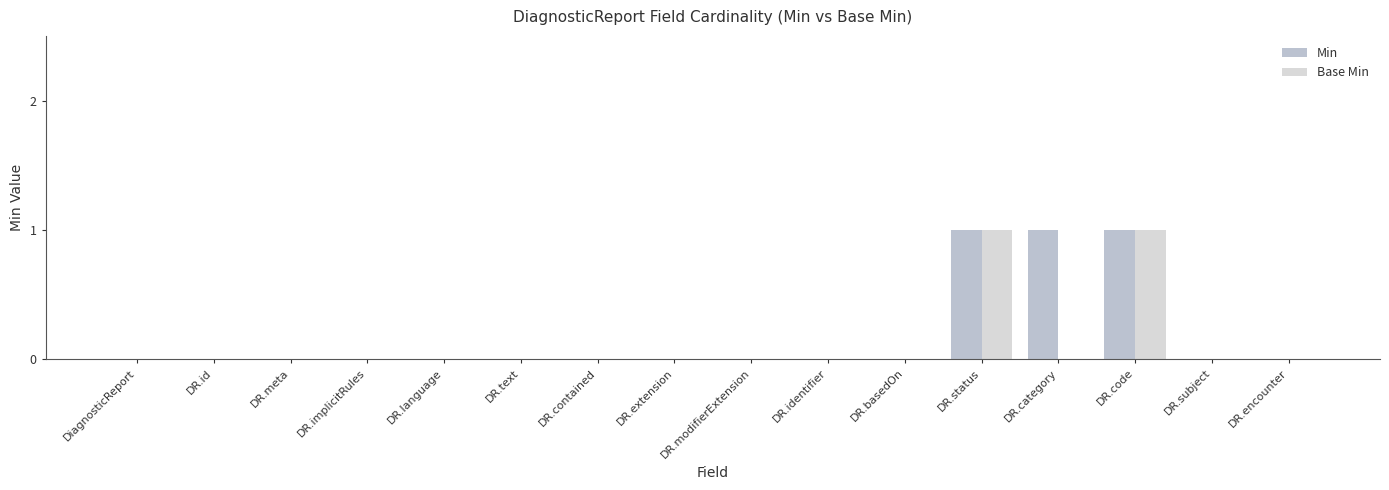

Is the value of Base Min at DR.code greater than the value of Min at DR.identifier?

Yes